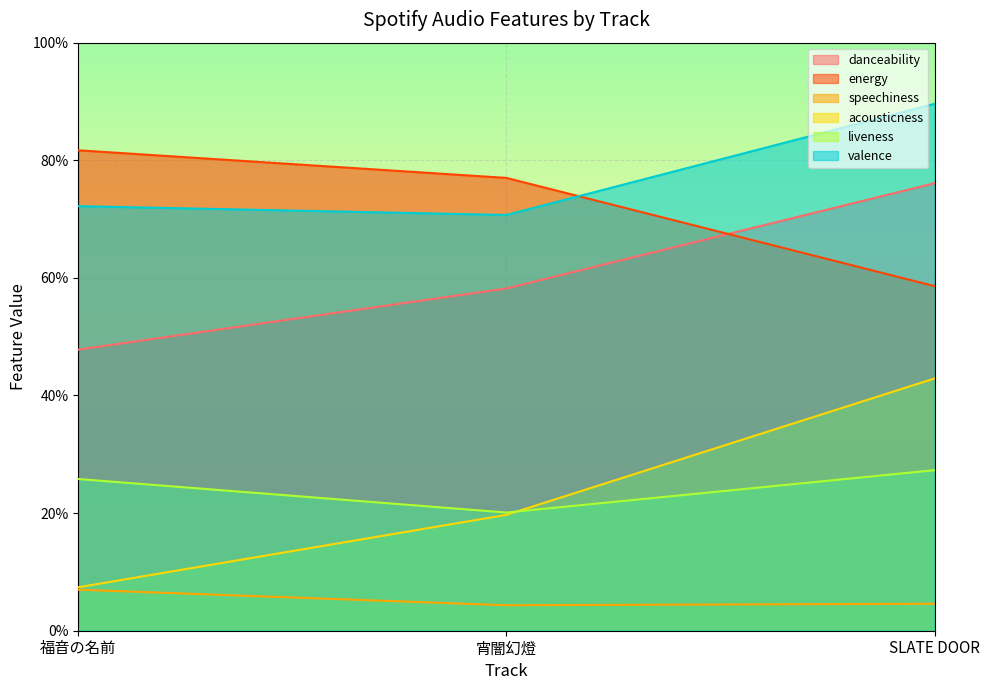

Between 宵闇幻燈 and SLATE DOOR, which series saw the biggest shift?

acousticness